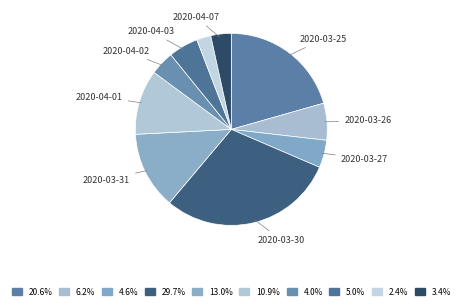

To the nearest percent, what is the difference between the largest and smallest slice percentages?

27%